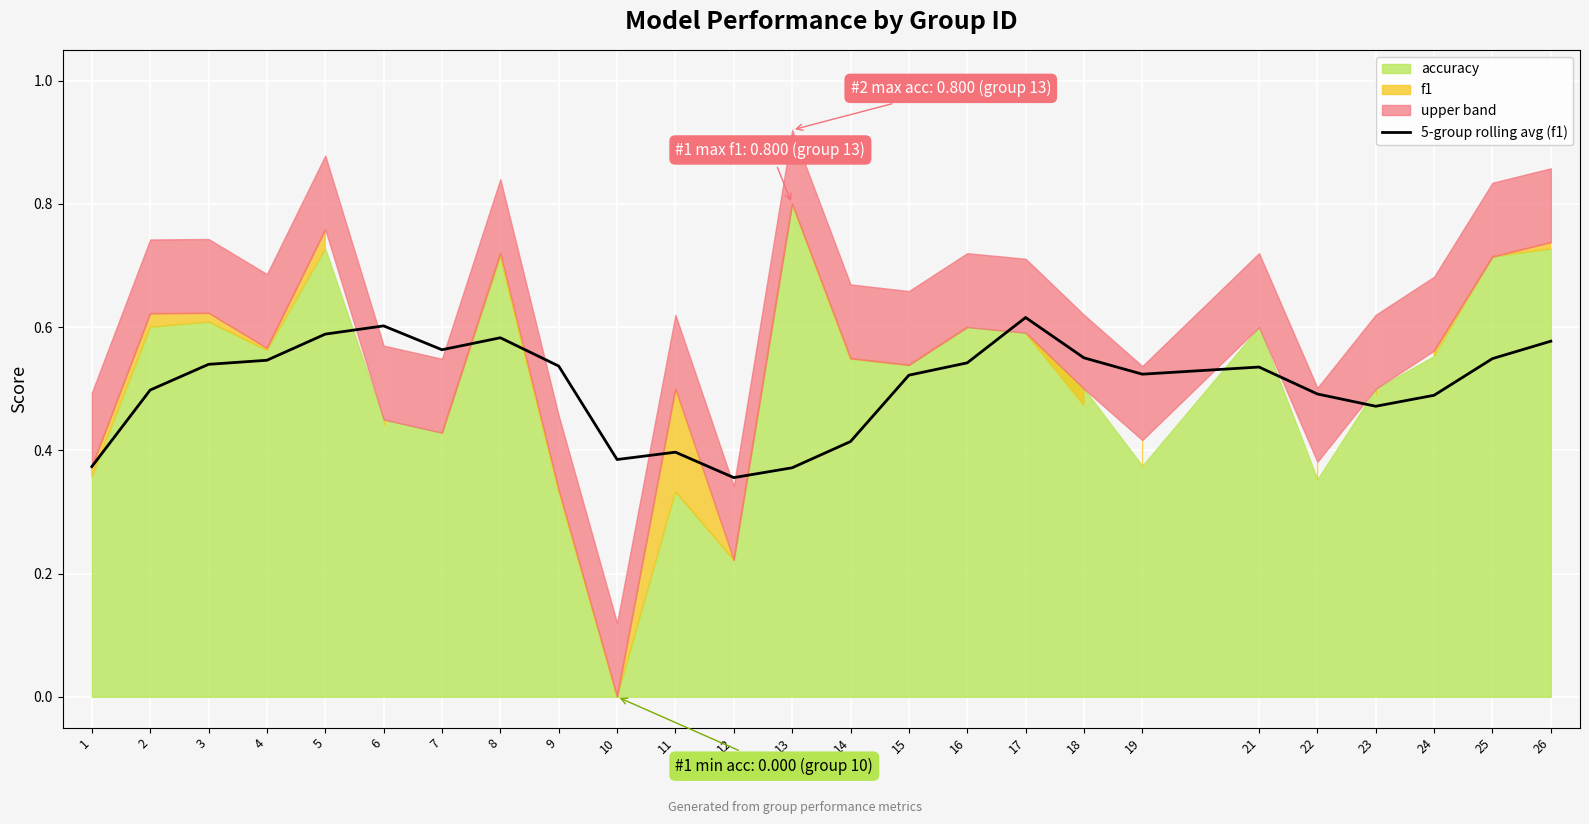

What is the average value?

0.5